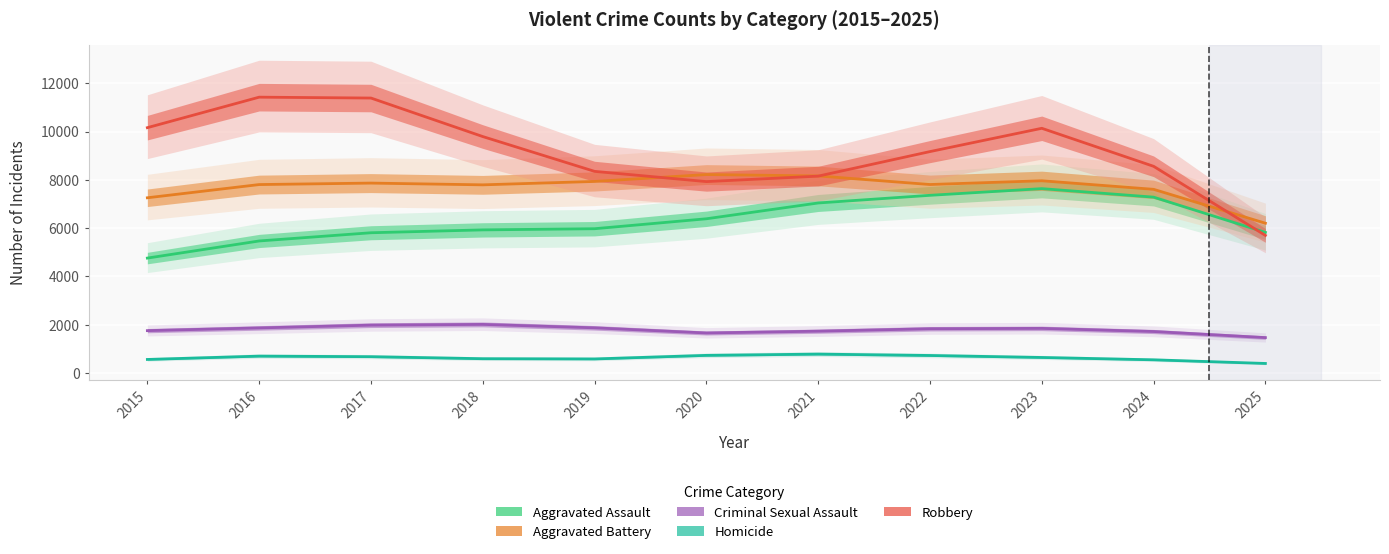

Between 2023 and 2019, which is larger?

2023